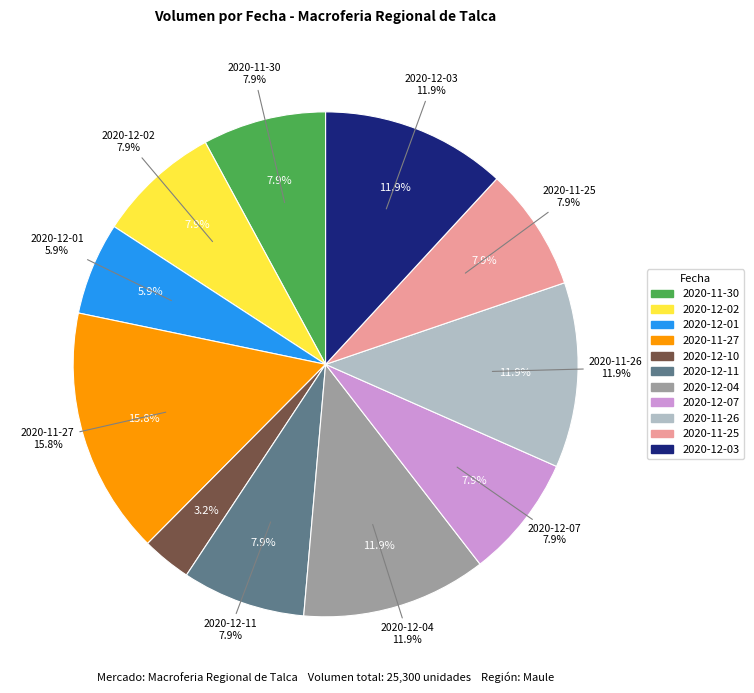

Does 2020-12-01 account for over 50% of the chart?

No